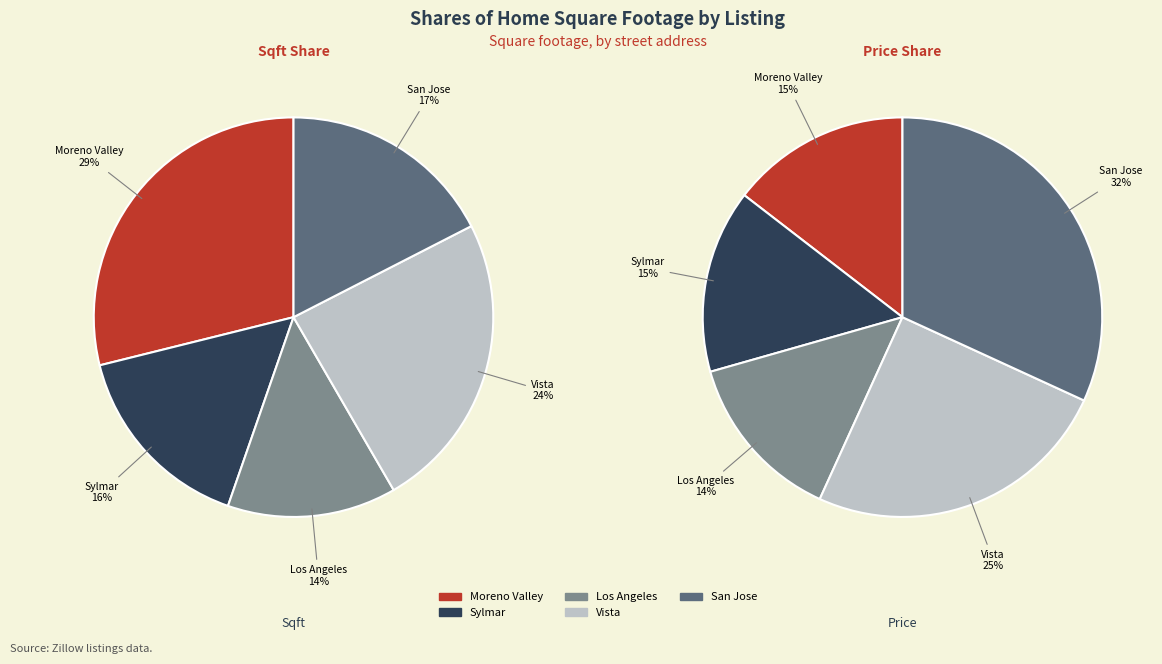

Is there a majority slice in this chart?

No